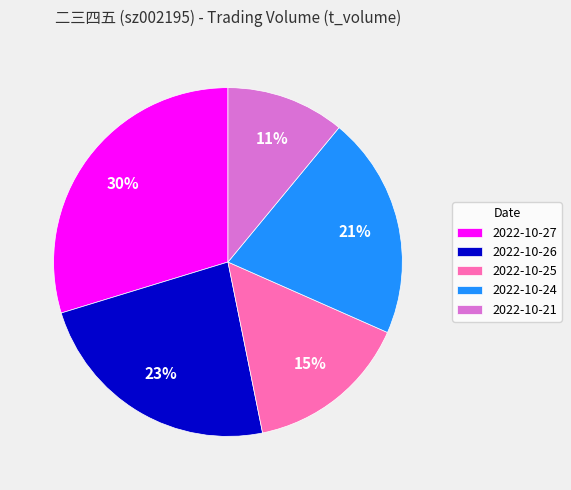

Rank the categories by value from lowest to highest.

2022-10-21, 2022-10-25, 2022-10-24, 2022-10-26, 2022-10-27